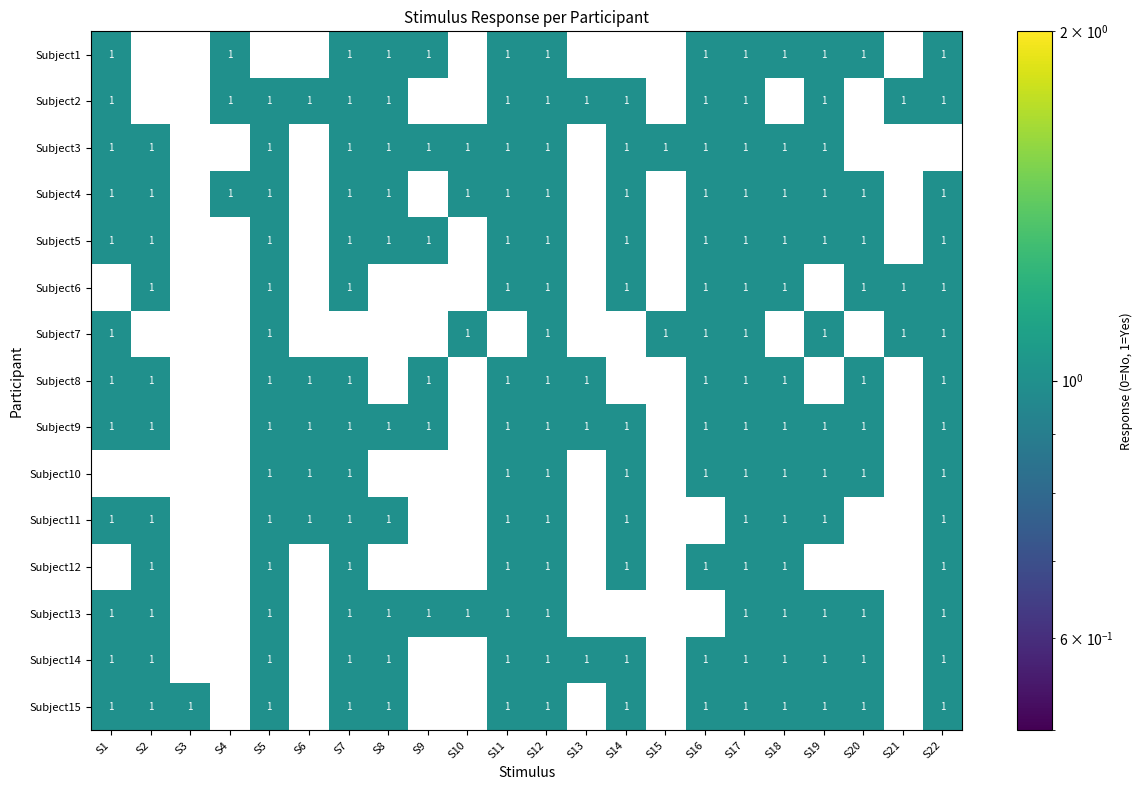

At how many categories does at least one series exceed 0?

22